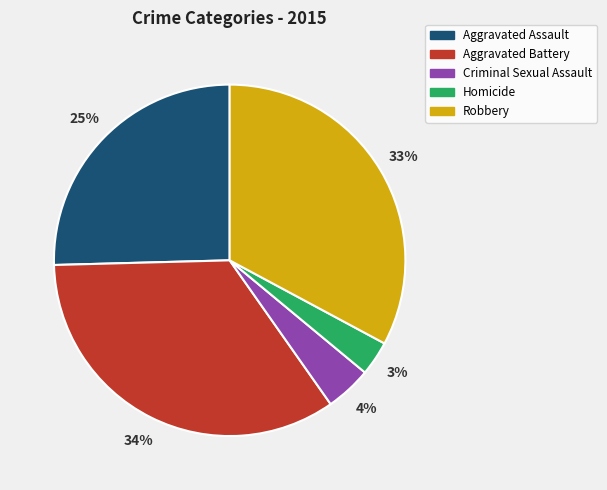

Does any single category account for the majority?

No